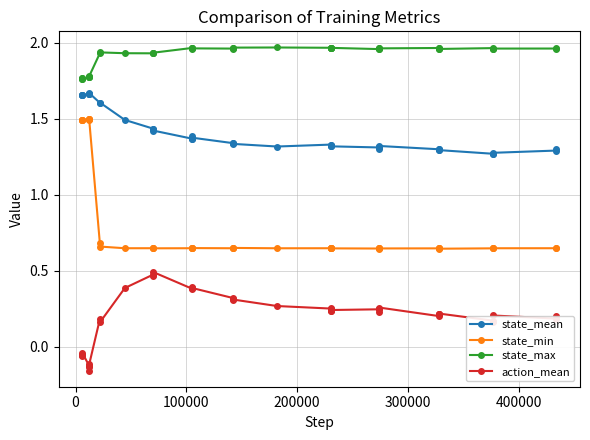

Which series has the largest total across all categories?

state_max